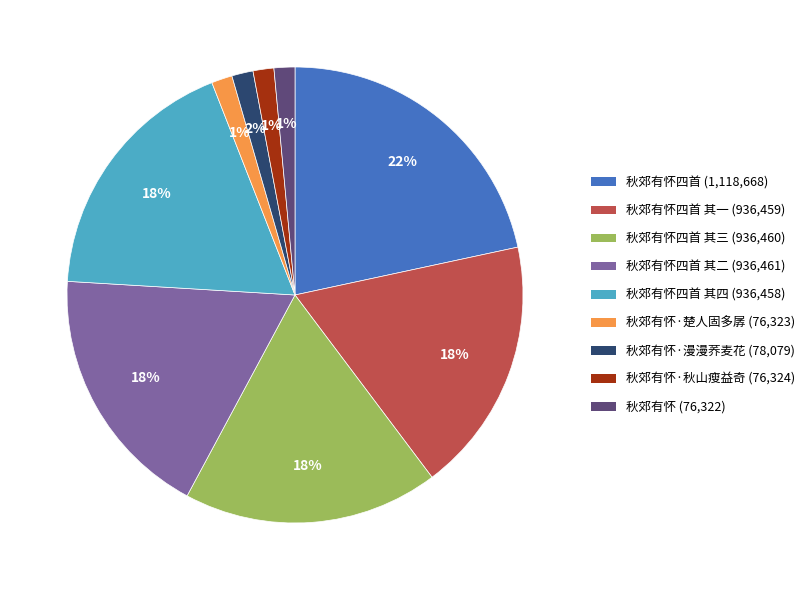

To the nearest percent, what is the average slice percentage?

11%